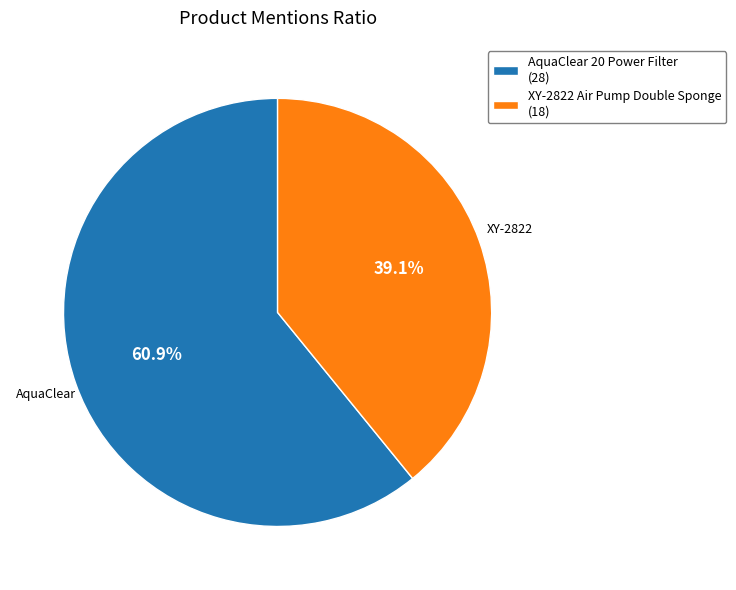

To the nearest percent, what is the average slice percentage?

50%